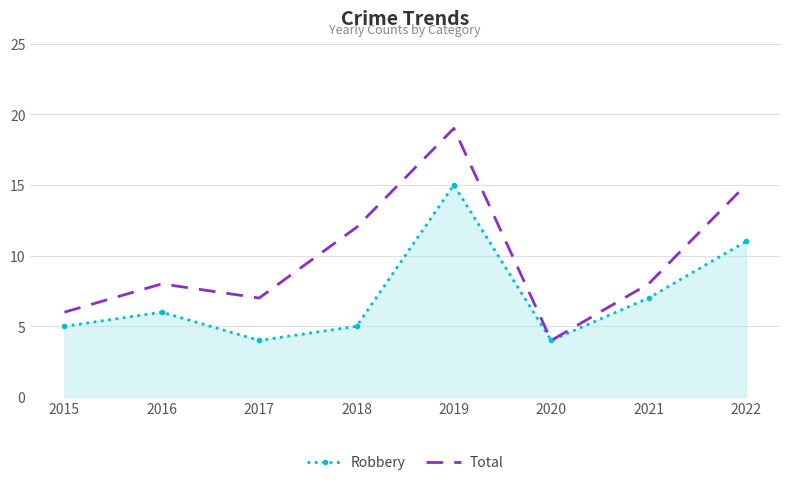

What is the approximate value of Robbery at 2016?

6